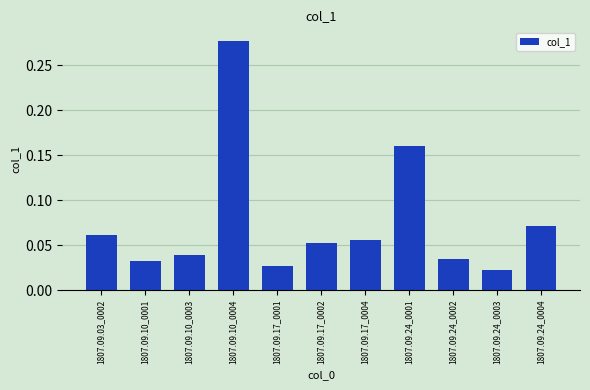

True or false: the data shows 0.0 at 1807.09.17_0004.

False